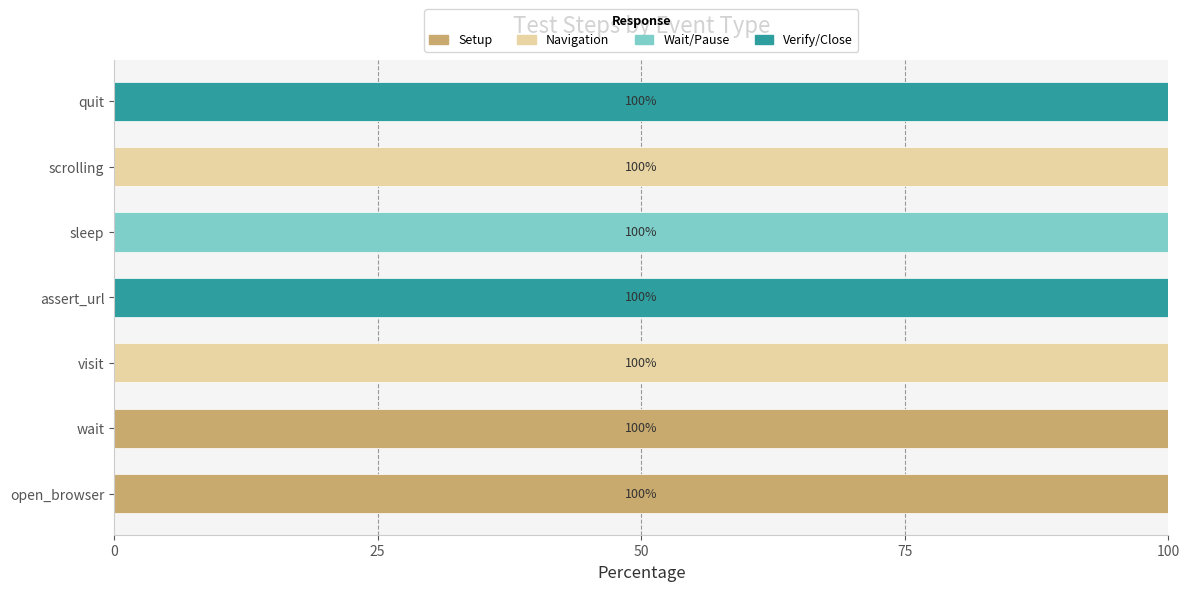

True or false: Setup has a value of 0 at scrolling.

True